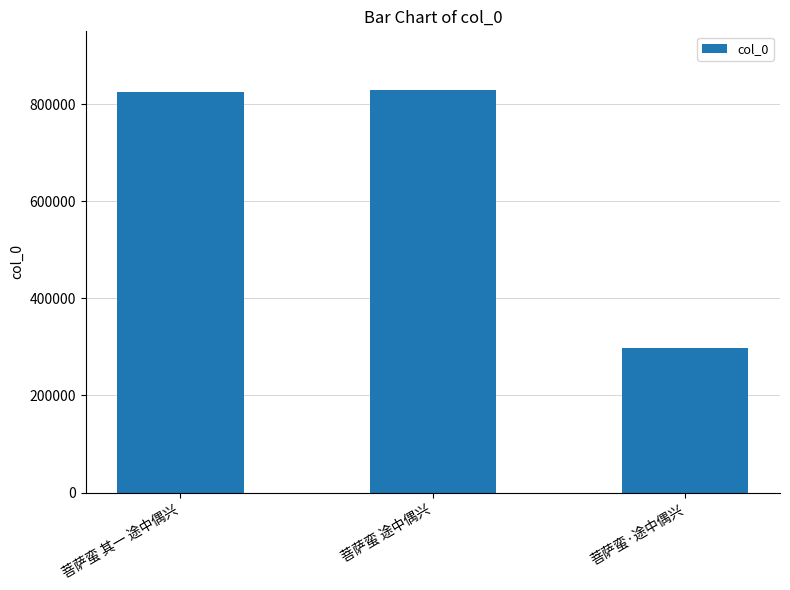

Is it true that the value at 菩萨蛮 途中偶兴 is 829925?

True